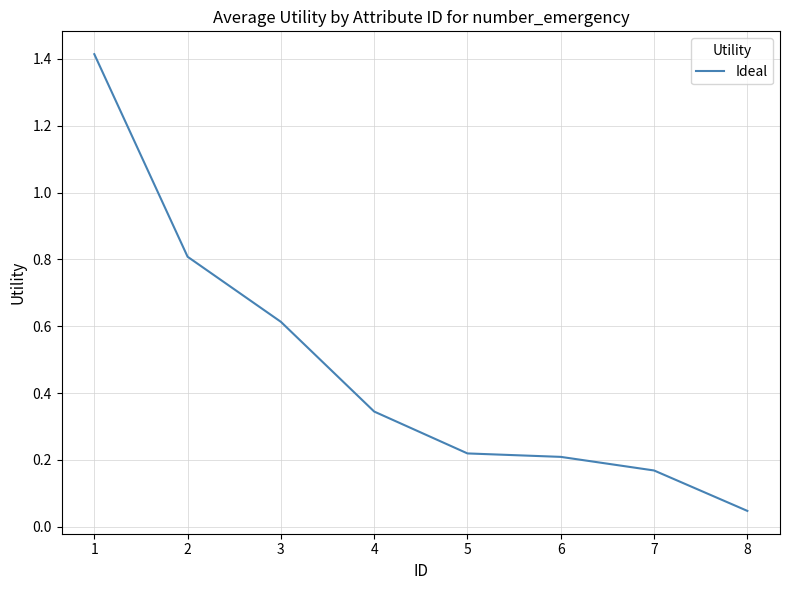

What is the approximate value at 3?

0.6